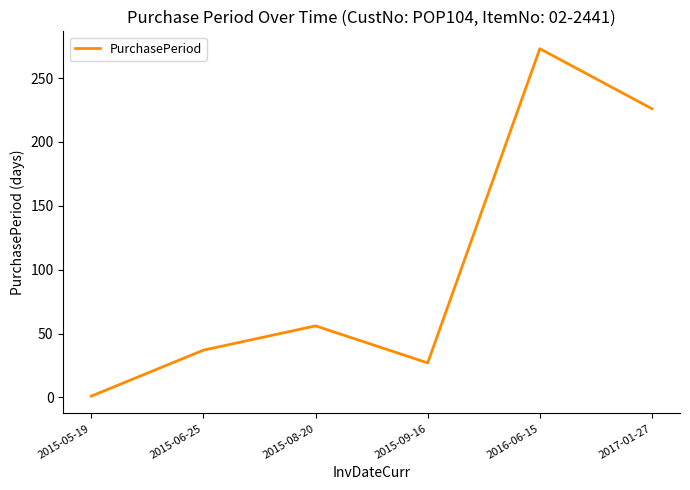

Reading left to right, extract all data points from this chart.

2015-05-19=1	2015-06-25=37	2015-08-20=56	2015-09-16=27	2016-06-15=273	2017-01-27=226